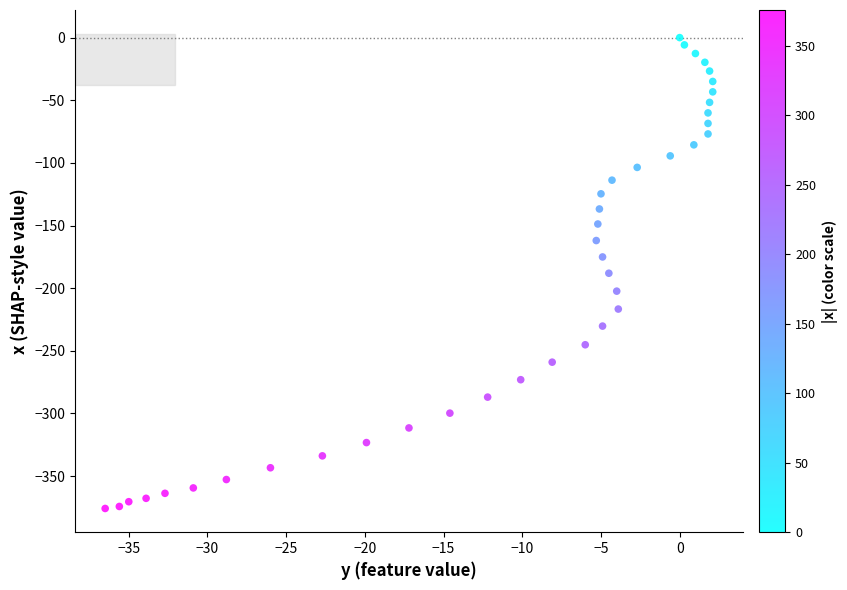

What is the range of X values (max minus min)?

38.6